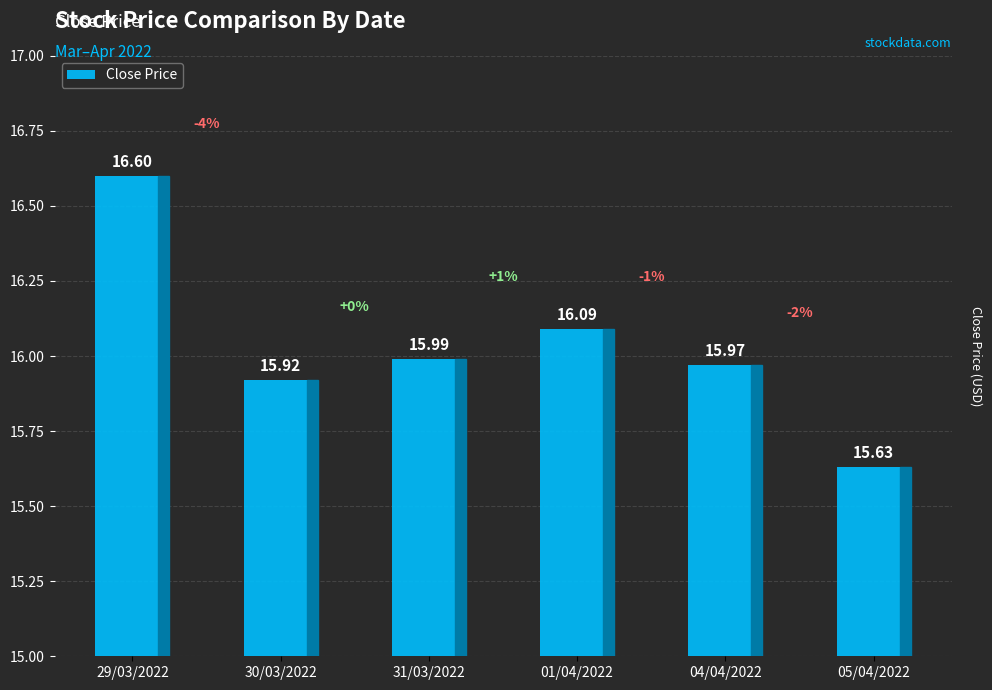

Approximately how many times larger is the value at 31/03/2022 compared to 04/04/2022?

1.0